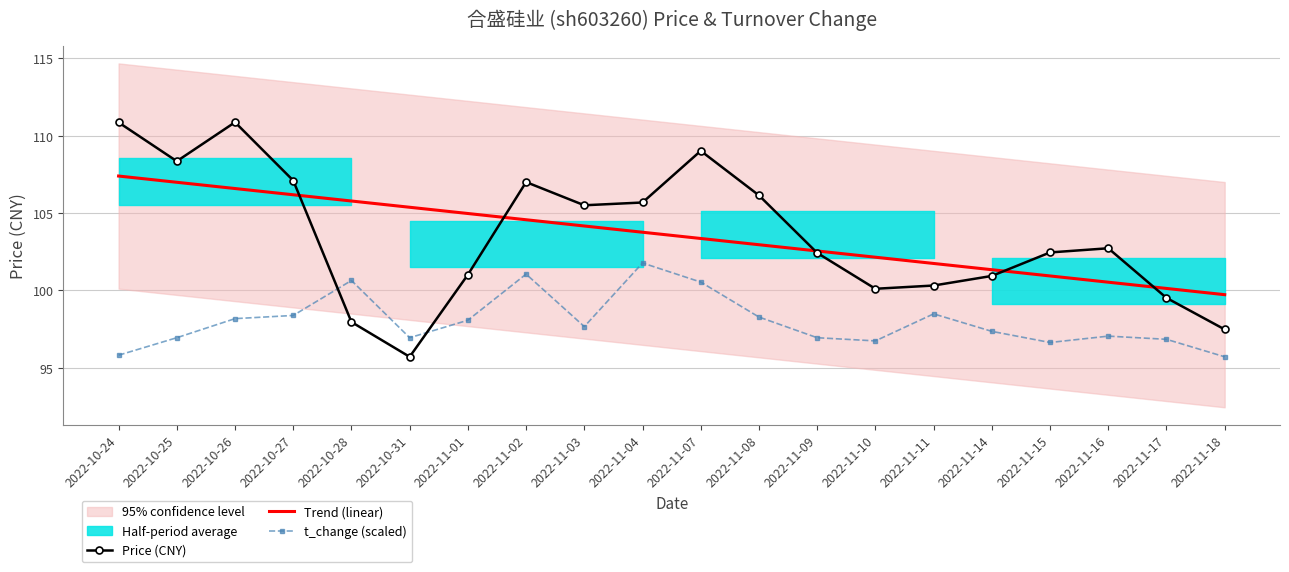

What is the label of the 3rd point from the right?

2022-11-16